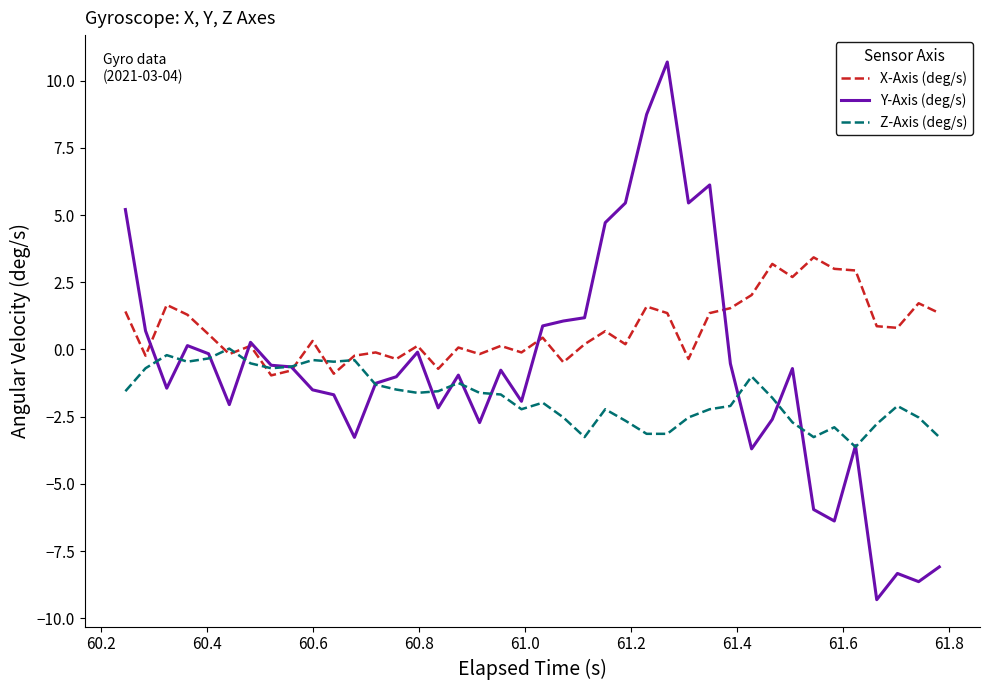

What is the highest value of the X-Axis (deg/s) series?

3.4